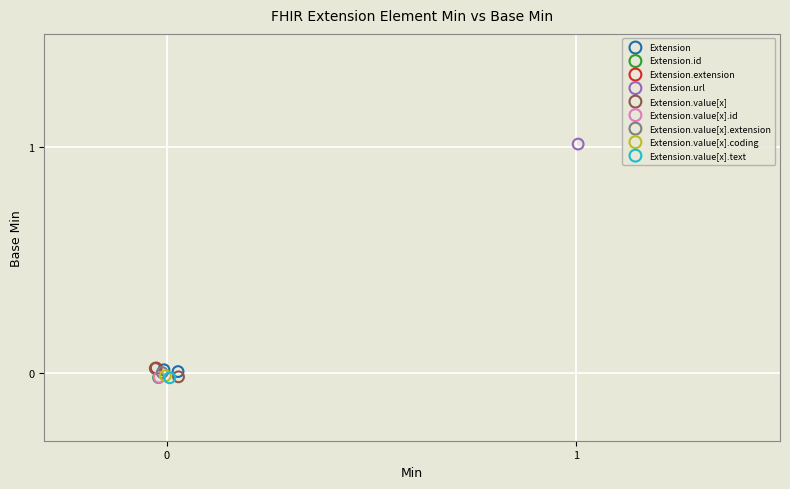

What are all the series names shown in the legend?

Extension, Extension.id, Extension.extension, Extension.url, Extension.value[x], Extension.value[x].id, Extension.value[x].extension, Extension.value[x].coding, Extension.value[x].text